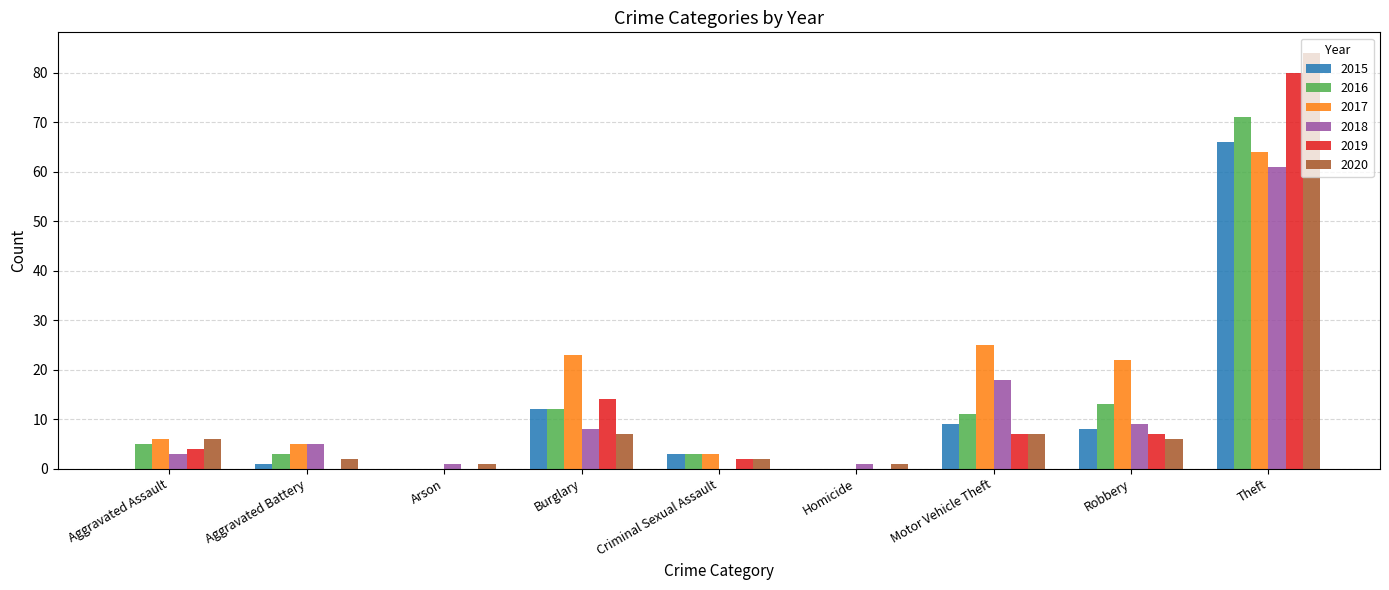

Which category has the highest value across all series?

Theft